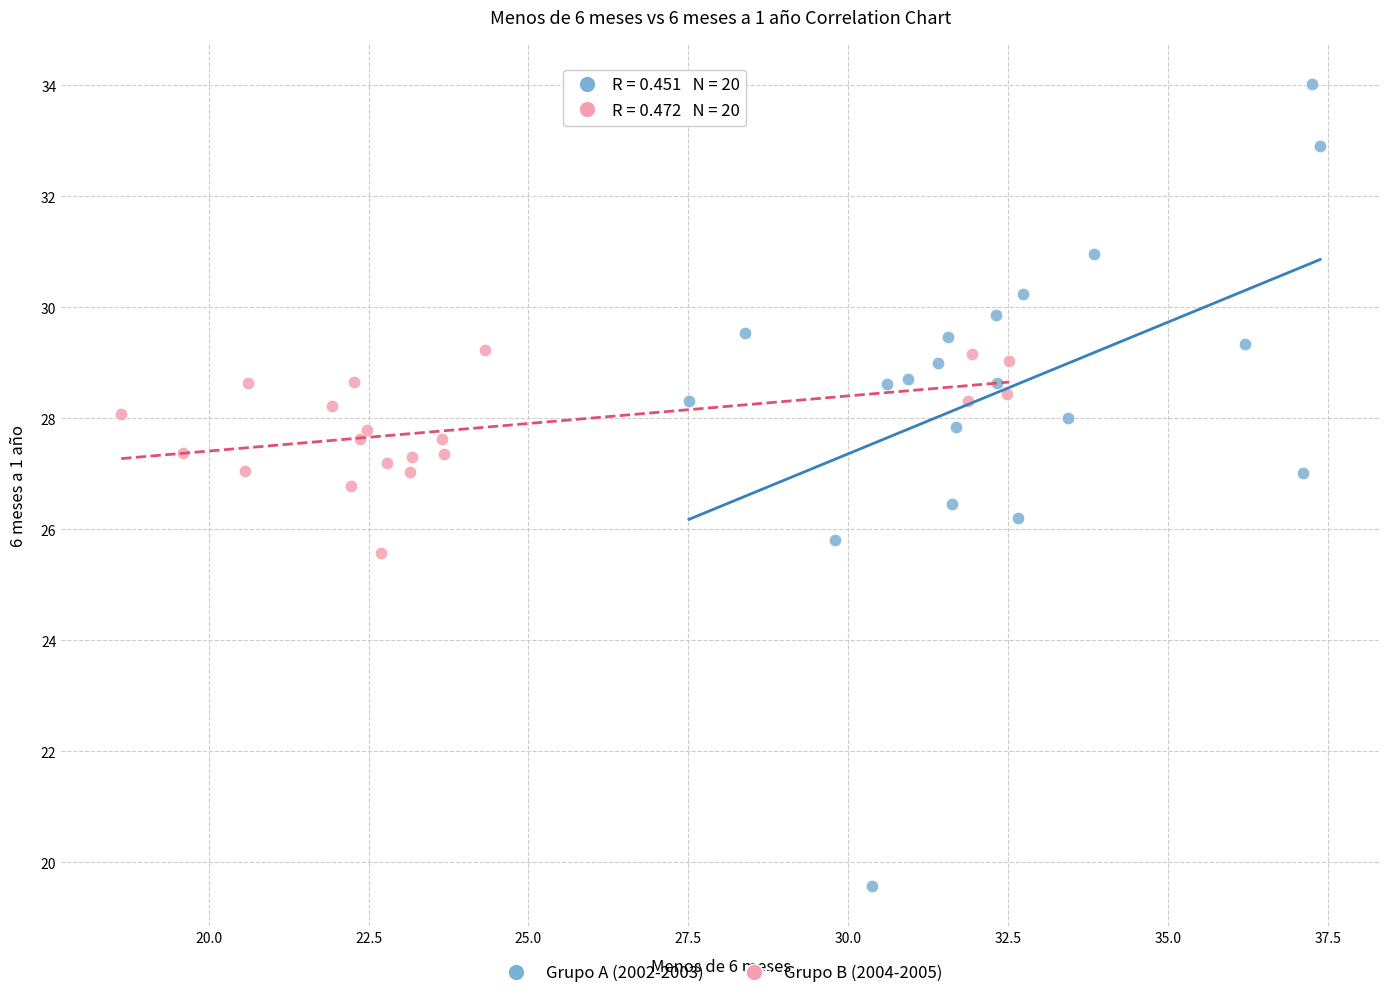

What are all the series names shown in the legend?

Grupo A (2002-2003), Grupo B (2004-2005)